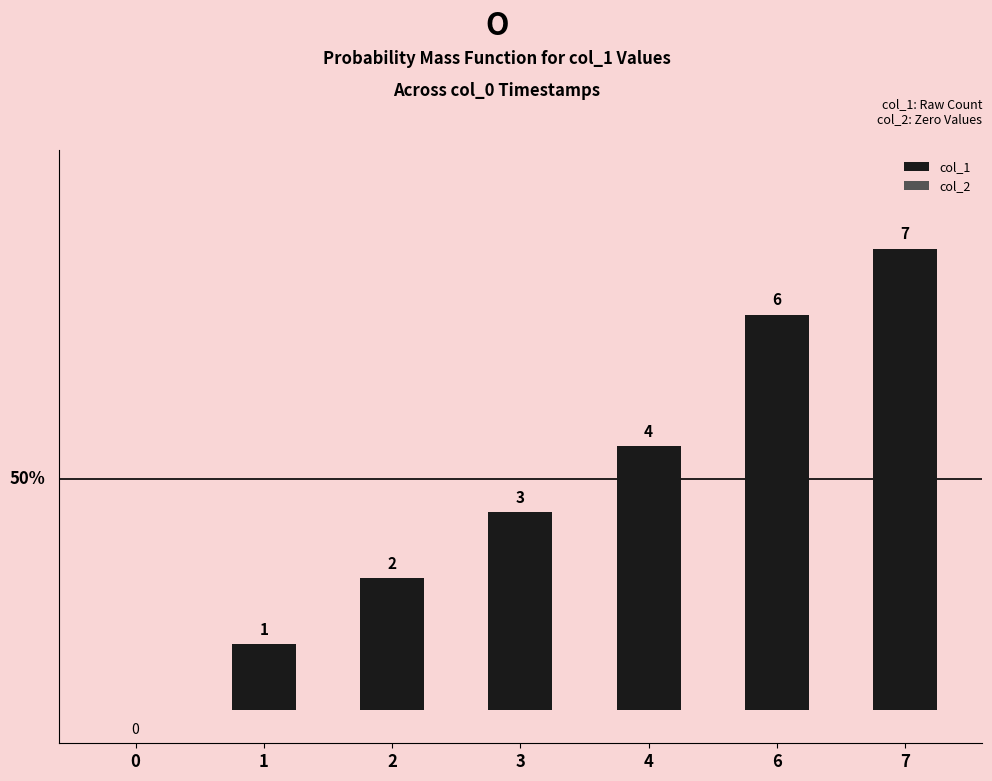

Which has a higher value, 3 or 6?

6